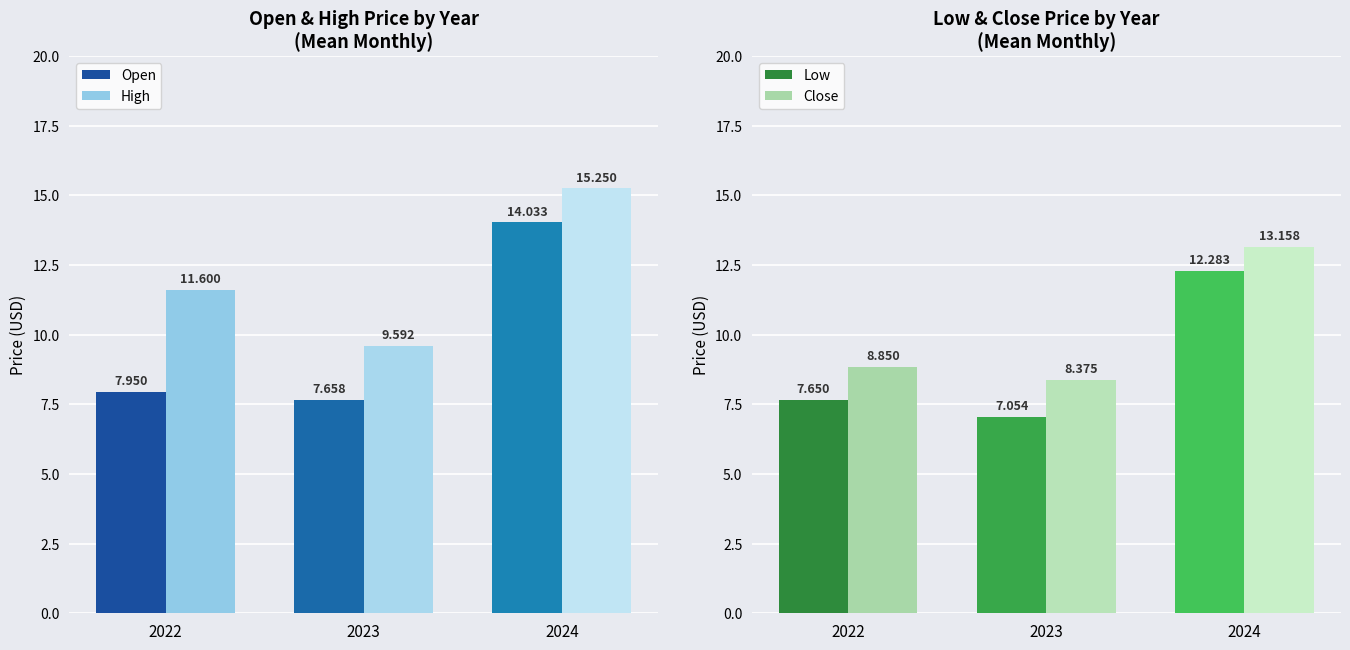

How many categories are shown in the chart?

3